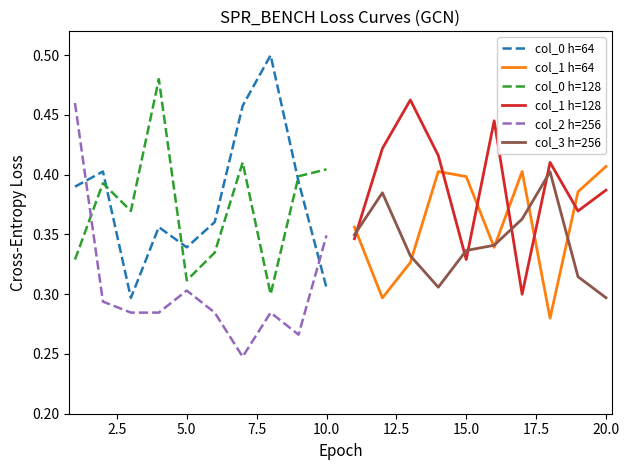

Which series ends up on top after the final intersection of col_2 h=256 and col_0 h=64?

col_2 h=256